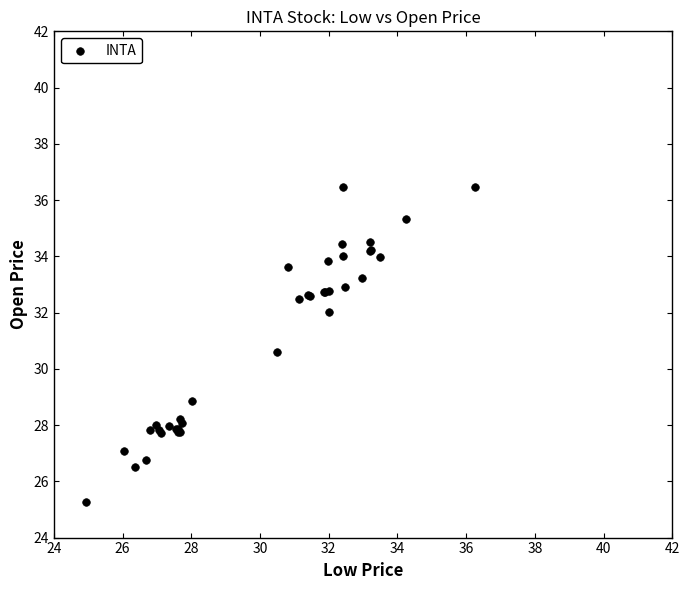

What Y value in the scatter plot is closest to 30?

30.6